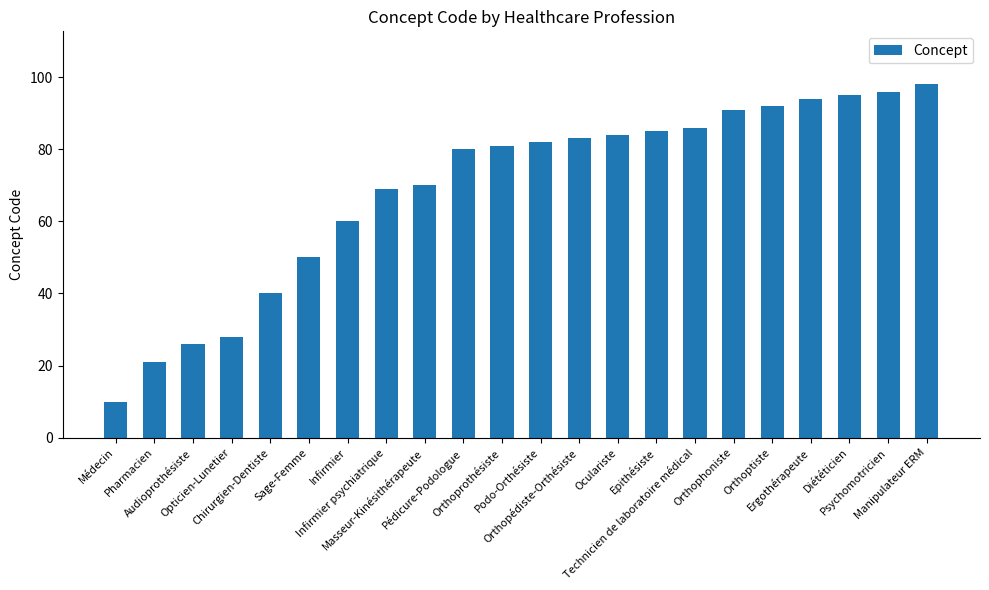

True or false: the data shows 92 at Orthoptiste.

True